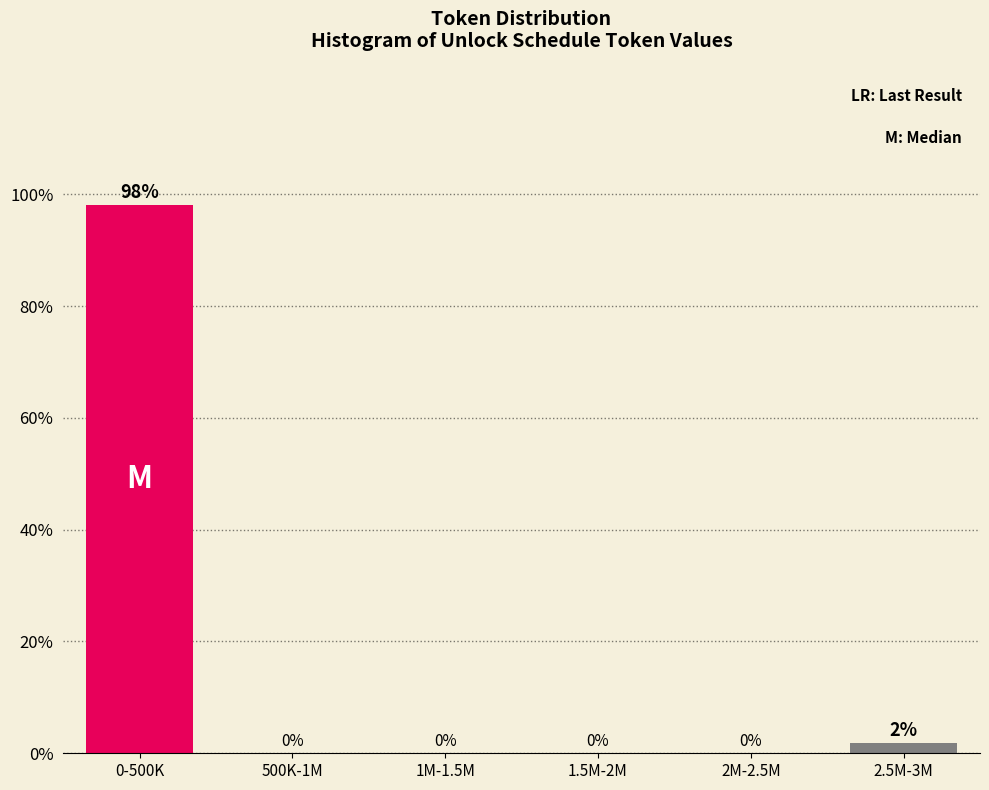

Is it true that the value at 1.5M-2M is 0.0?

True